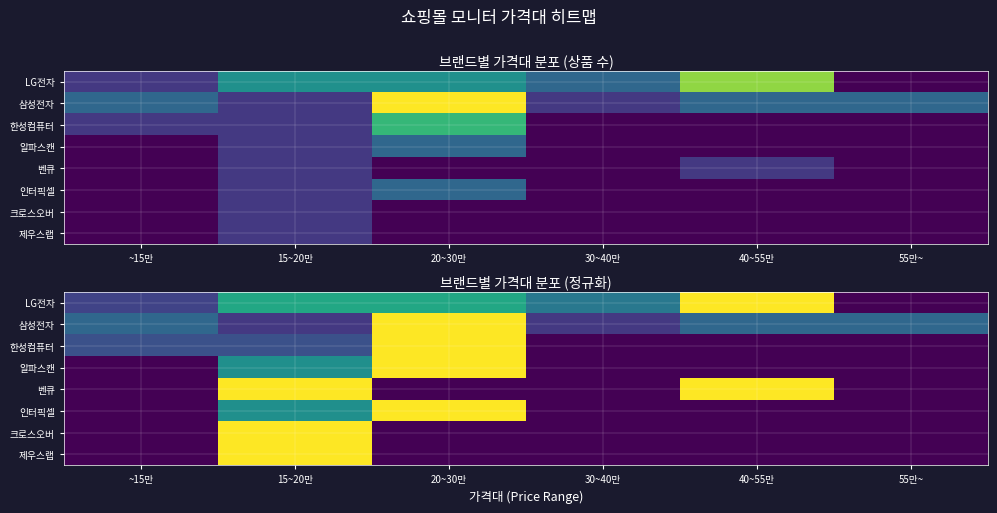

Is the value of 크로스오버 at 55만~ greater than the value of 한성컴퓨터 at 30~40만?

No